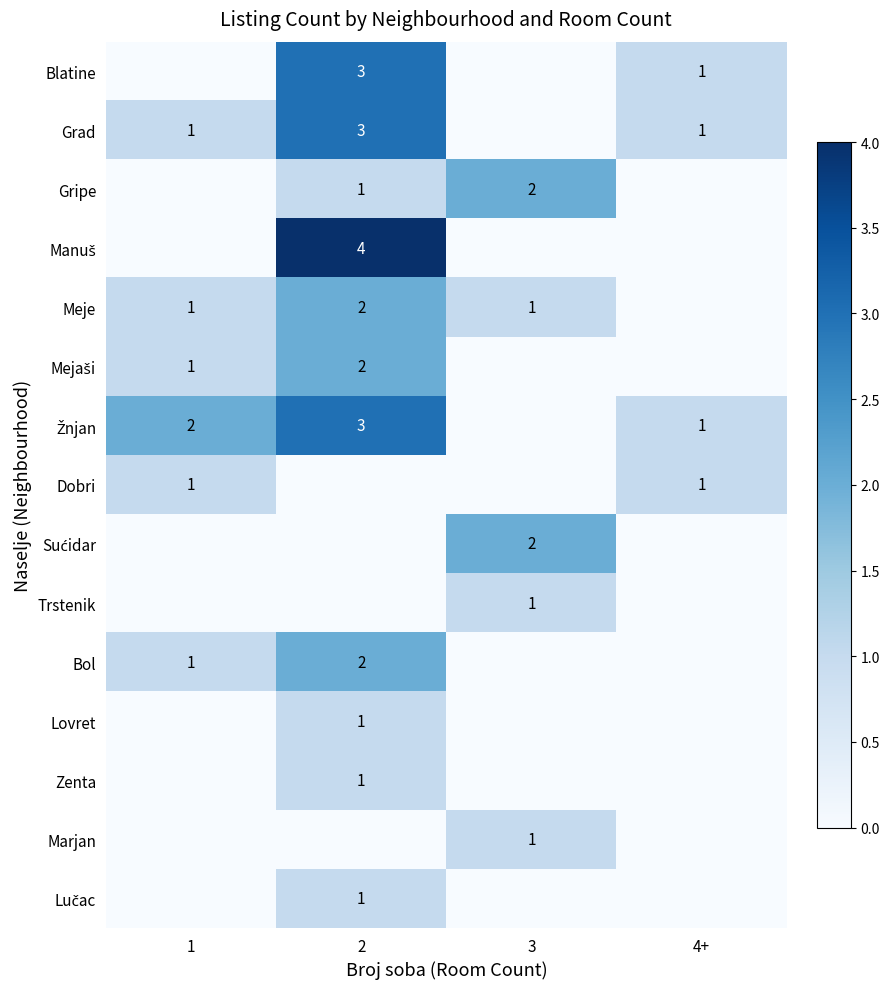

Is it true that Marjan equals 1 at 3?

True